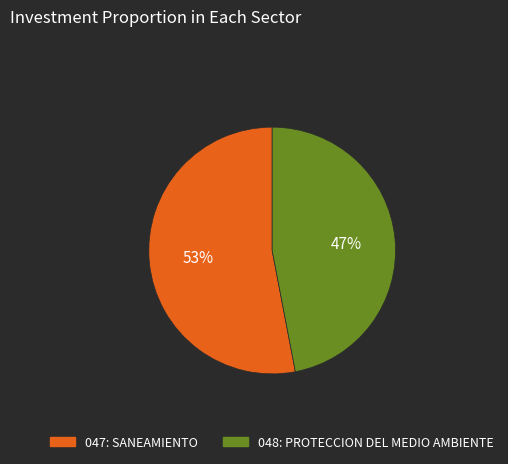

The 048: PROTECCION DEL MEDIO AMBIENTE slice represents 40% of the pie. True or false?

False